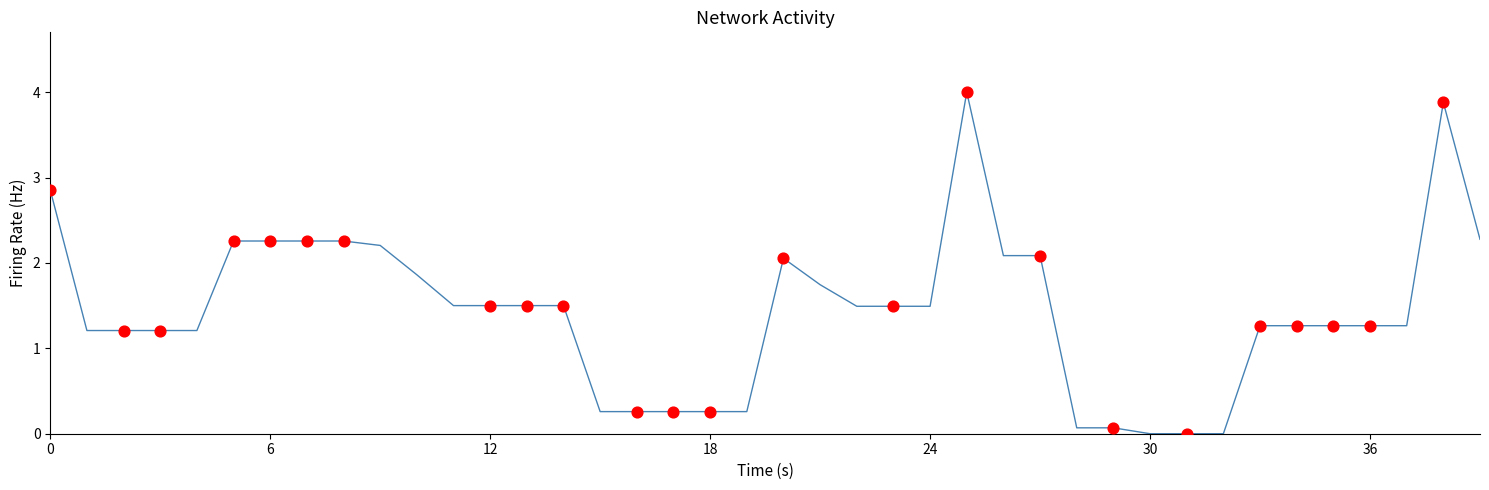

What is the maximum value shown in the chart?

4.0